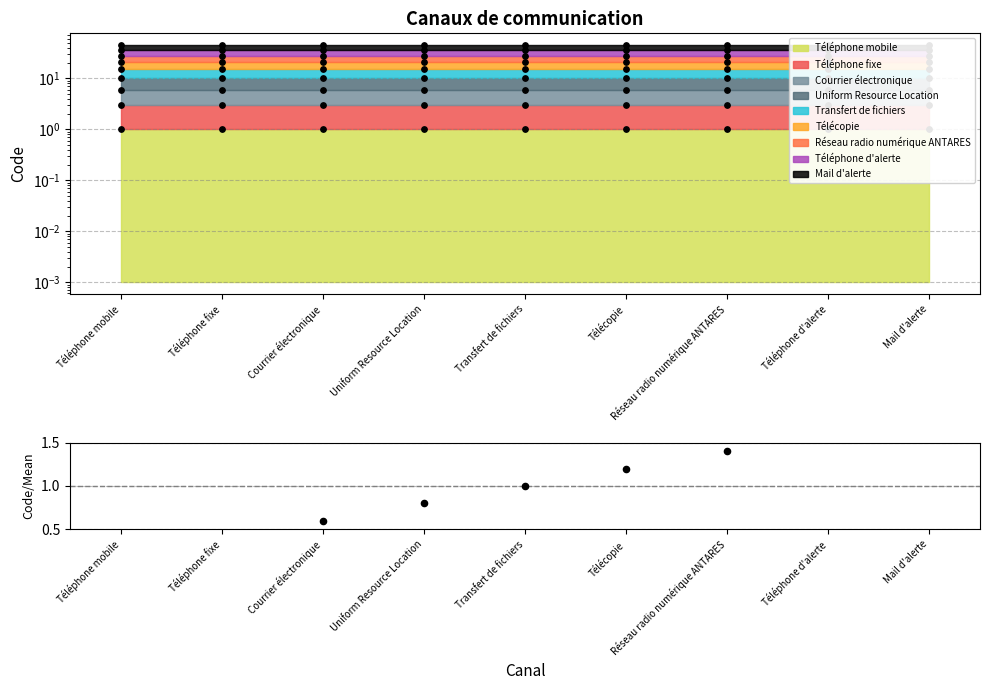

What is the change in value from Courrier électronique to Réseau radio numérique ANTARES?

+0.8